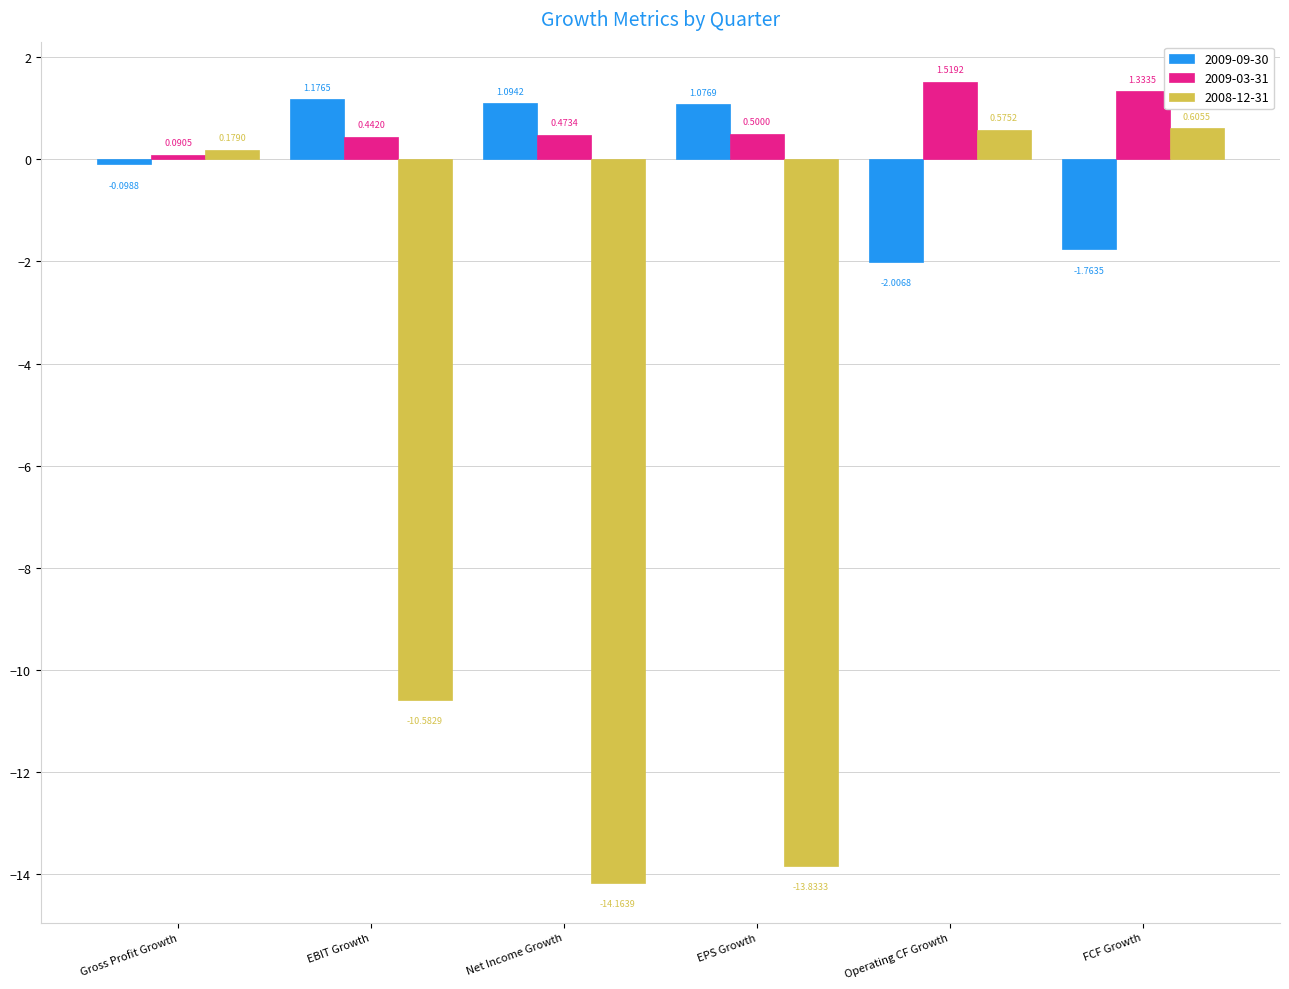

What is the average value of the 2008-12-31 series?

-6.2